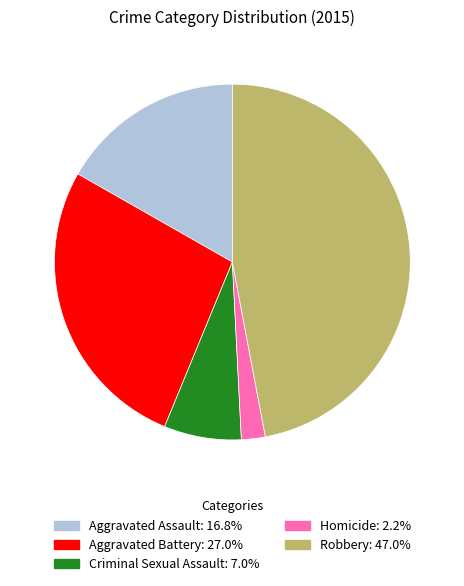

Is the sum of Robbery and Aggravated Battery greater than half?

Yes